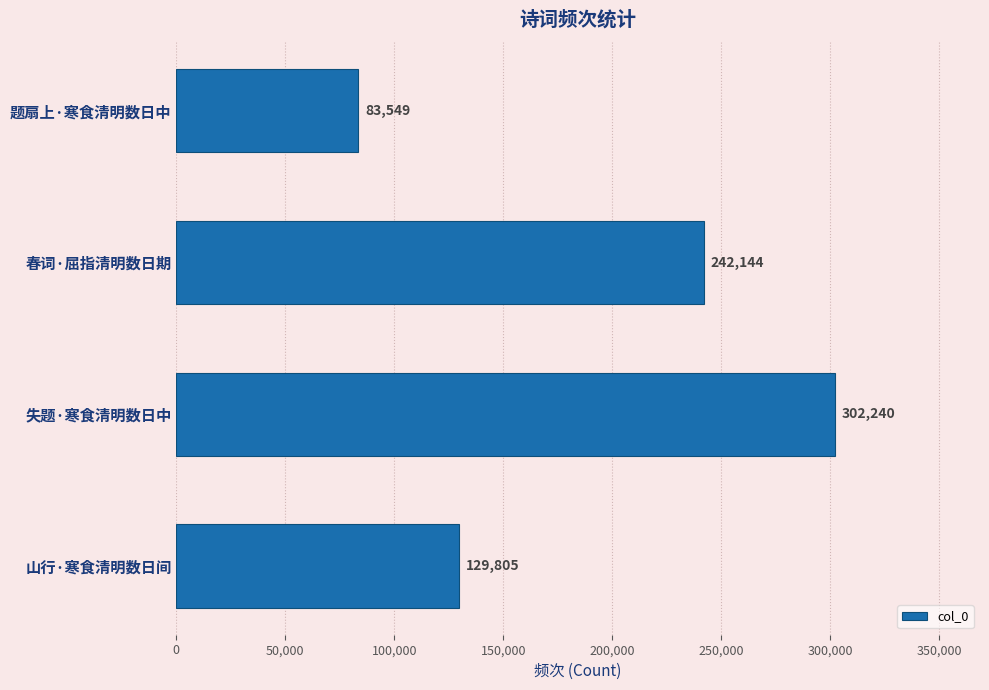

Reading top to bottom, what are all the values shown in this chart?

题扇上·寒食清明数日中=83549	春词·屈指清明数日期=242144	失题·寒食清明数日中=302240	山行·寒食清明数日间=129805